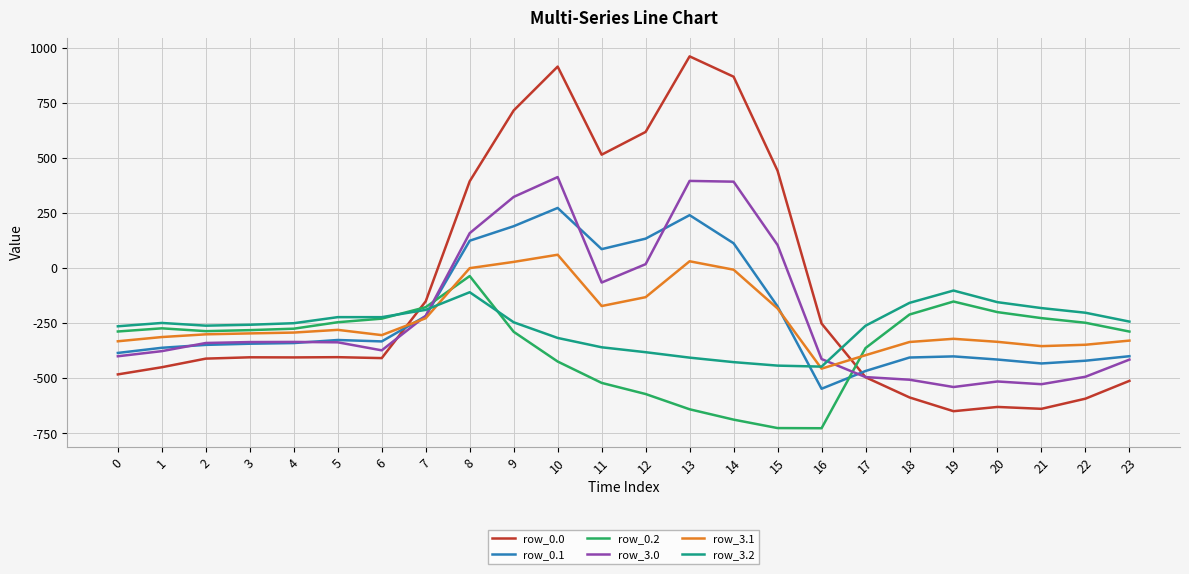

The value of row_3.2 at 4 is -249.5. True or false?

True